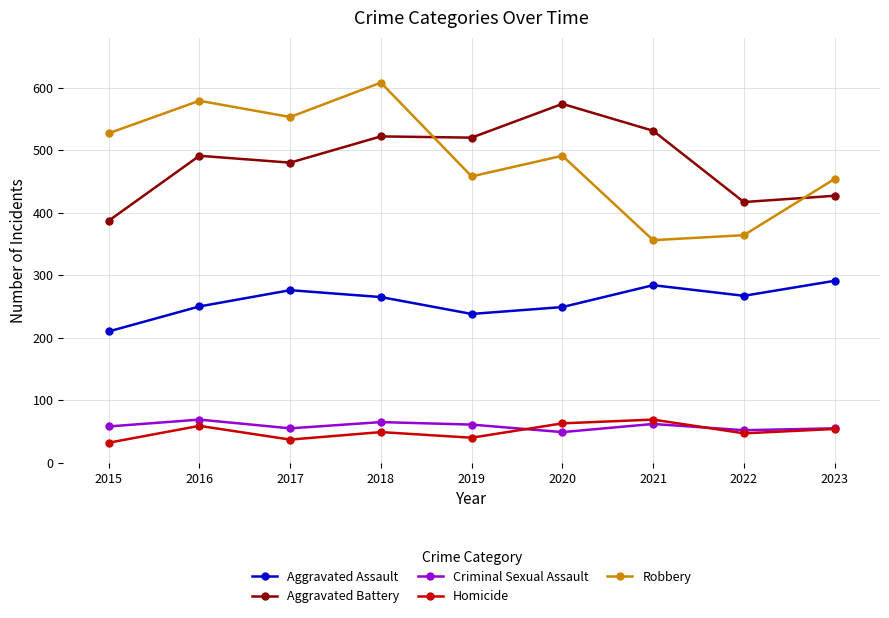

Where is the first local maximum for Criminal Sexual Assault?

2016